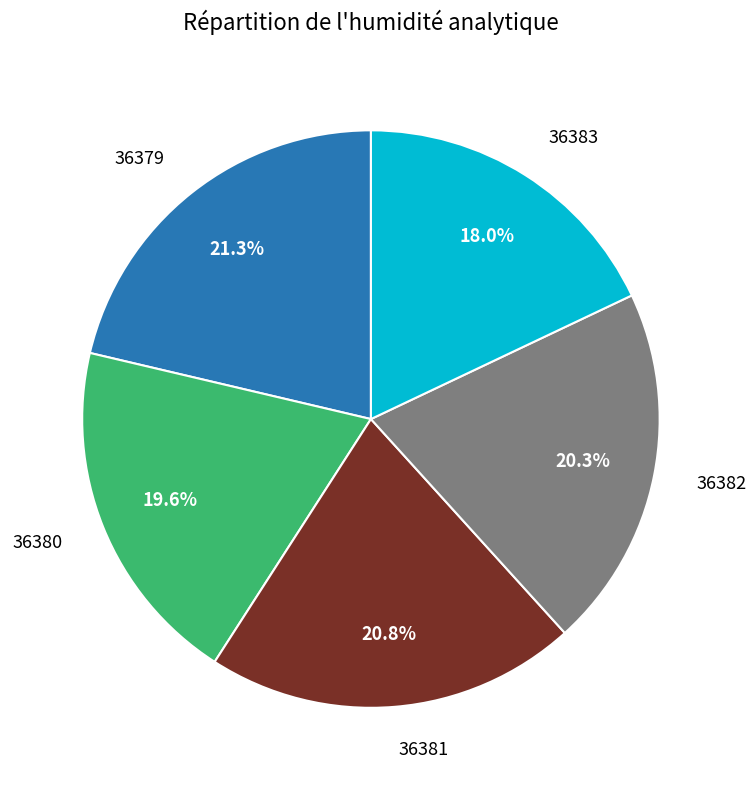

To the nearest percent, what is the average slice percentage?

20%